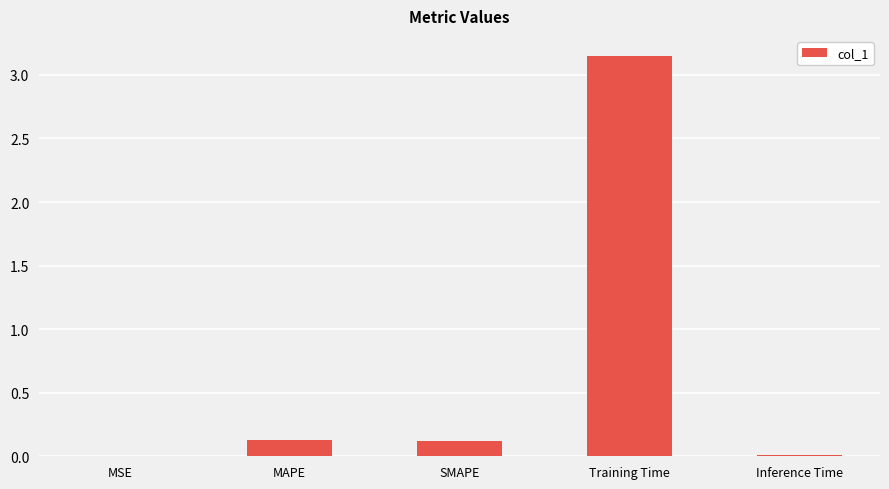

What is the sum of the values at MSE and SMAPE?

0.1